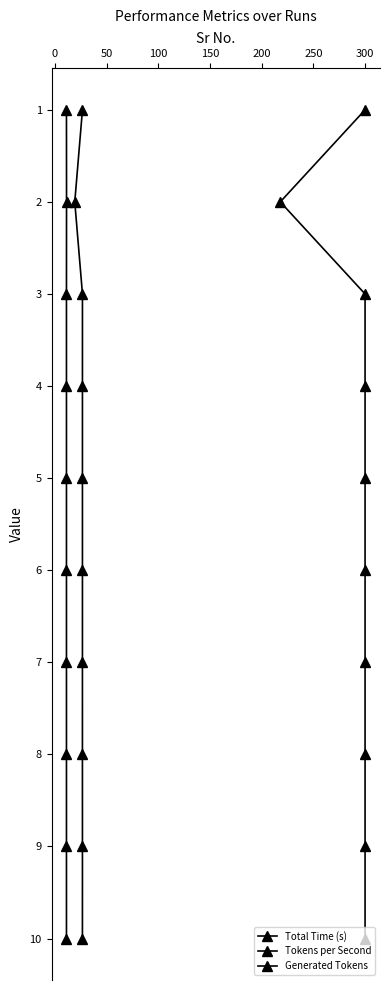

Is it true that Generated Tokens equals 2 at 300?

False